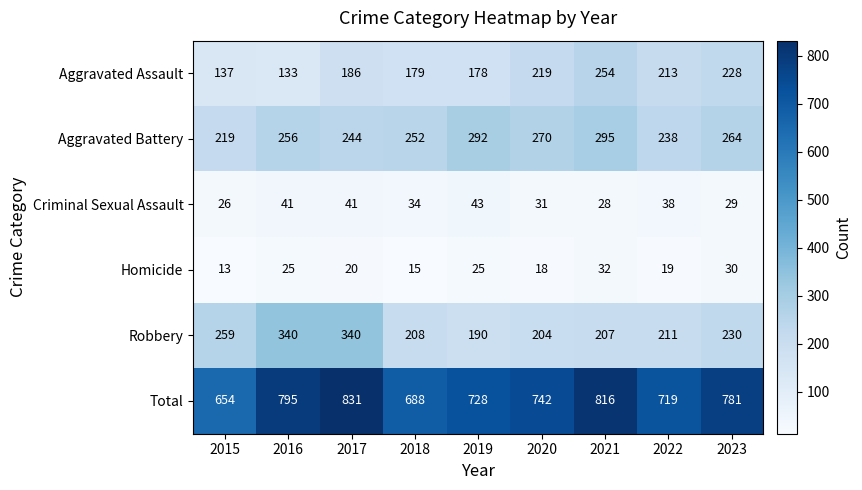

What is the total value across all series at 2020?

1484